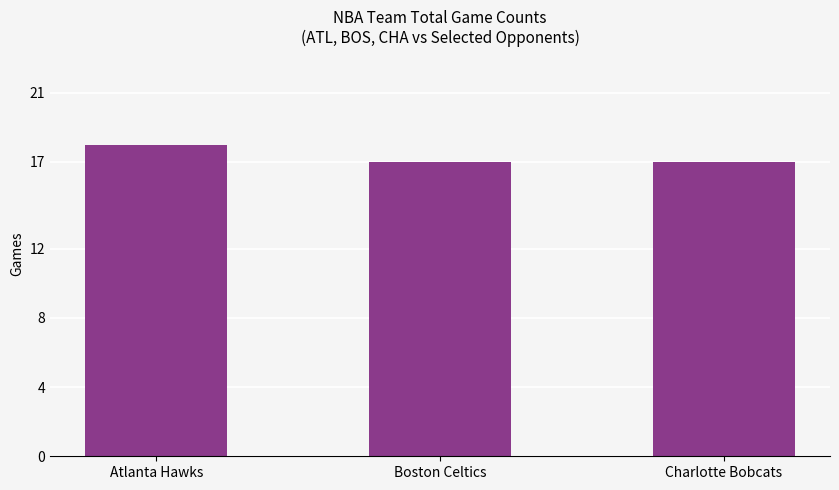

Approximately how many times larger is the value at Atlanta Hawks compared to Boston Celtics?

1.1